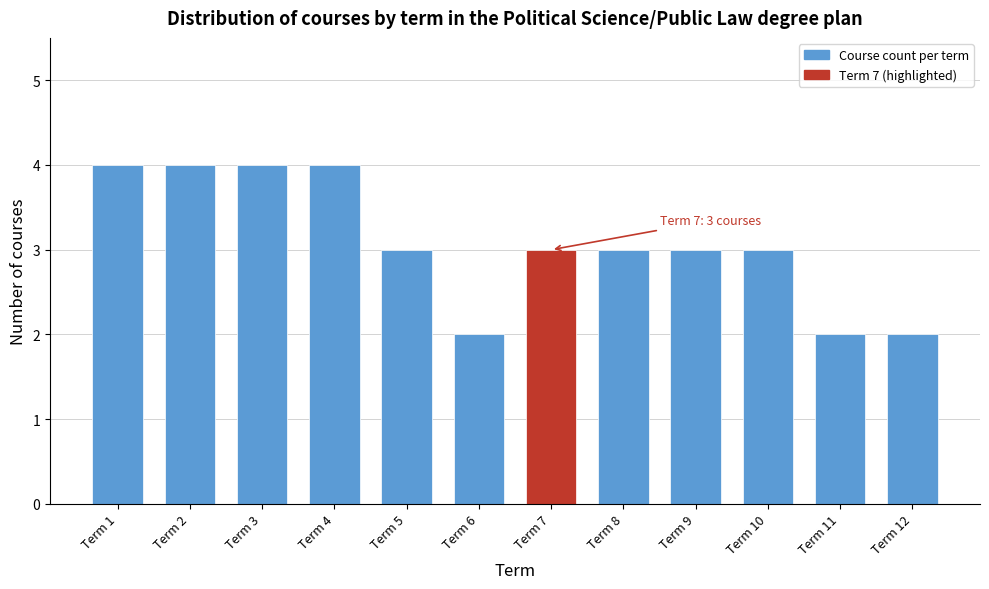

Reading left to right, list all the values displayed in this chart.

Term 1=4	Term 2=4	Term 3=4	Term 4=4	Term 5=3	Term 6=2	Term 7=3	Term 8=3	Term 9=3	Term 10=3	Term 11=2	Term 12=2